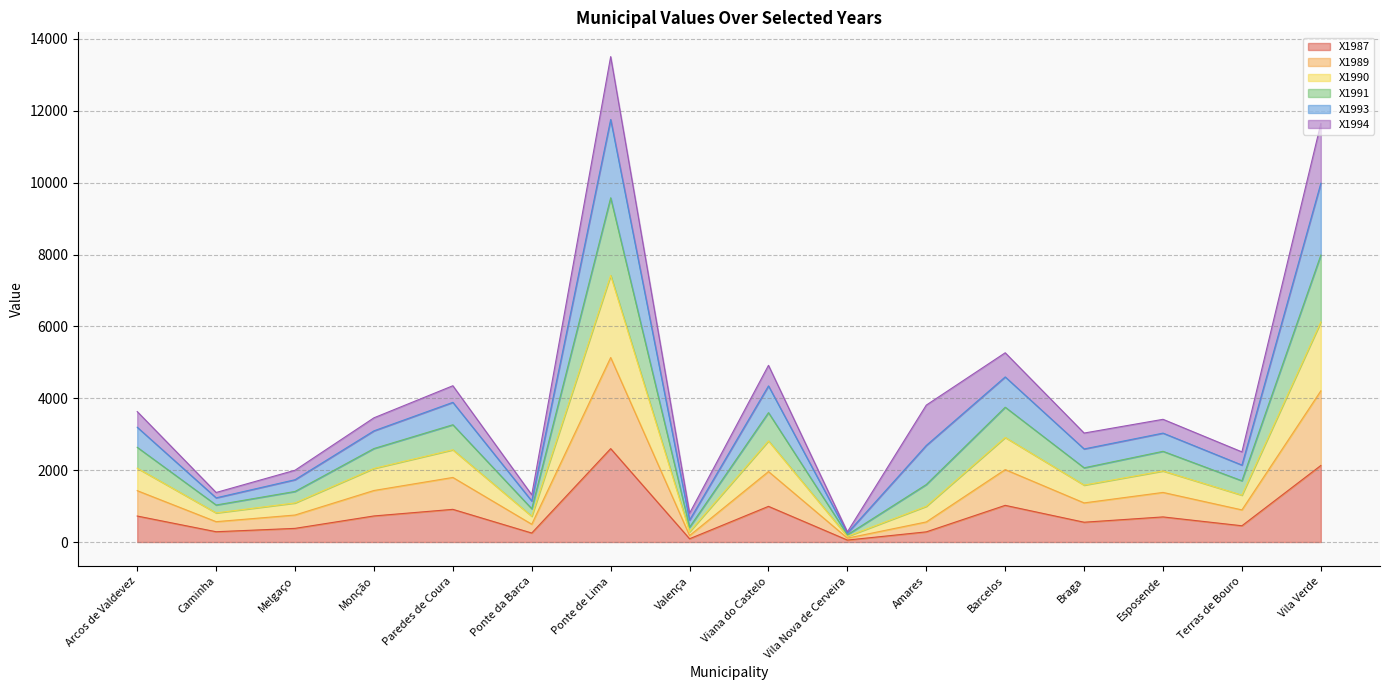

How many lines are shown in the chart?

6